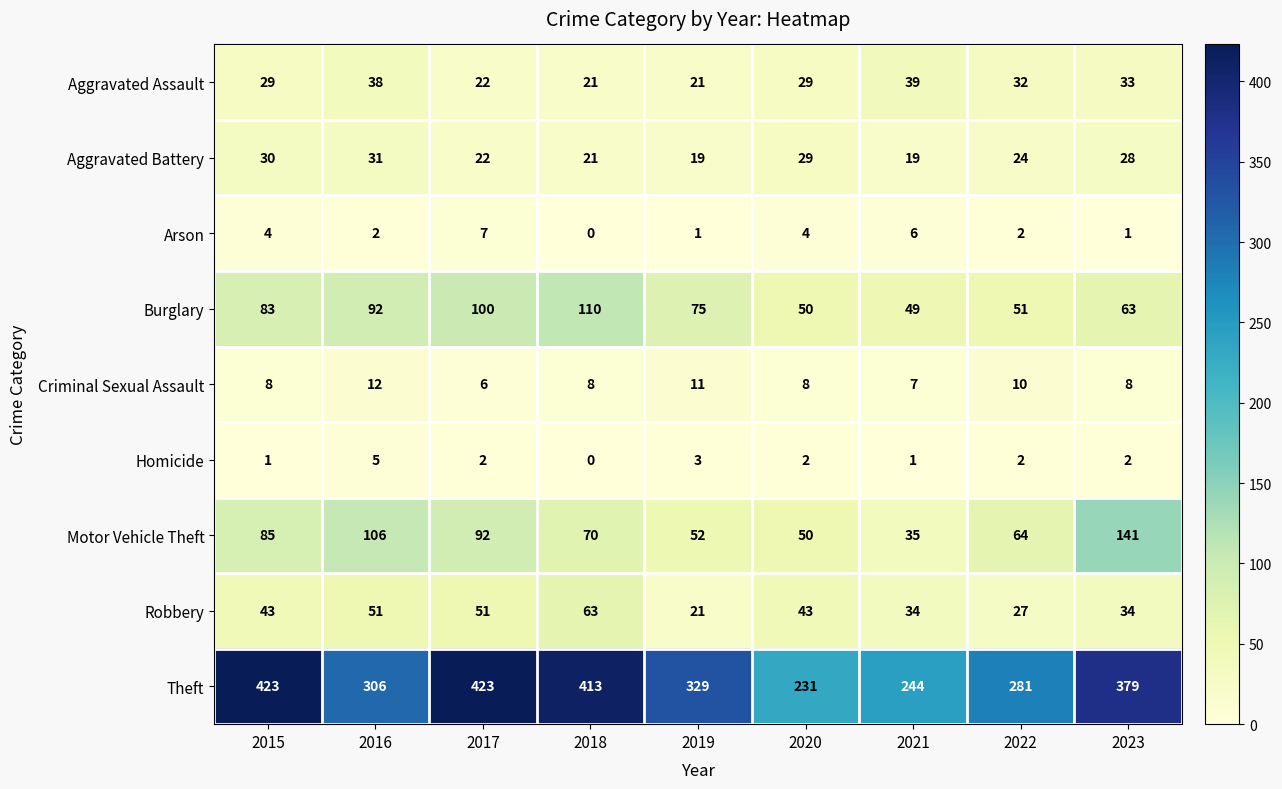

The value of Criminal Sexual Assault at 2020 is 5. True or false?

False